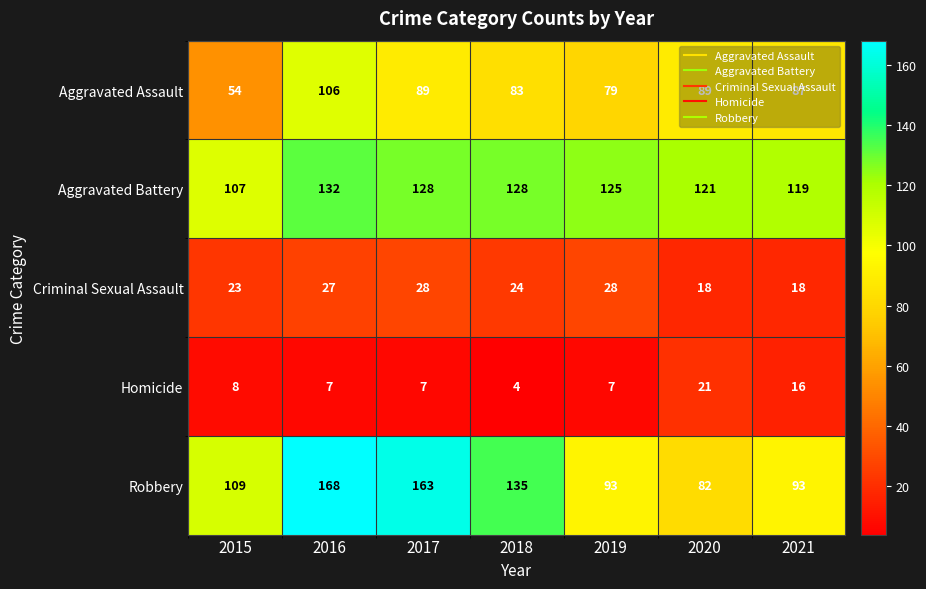

What is the minimum value for Aggravated Assault?

54